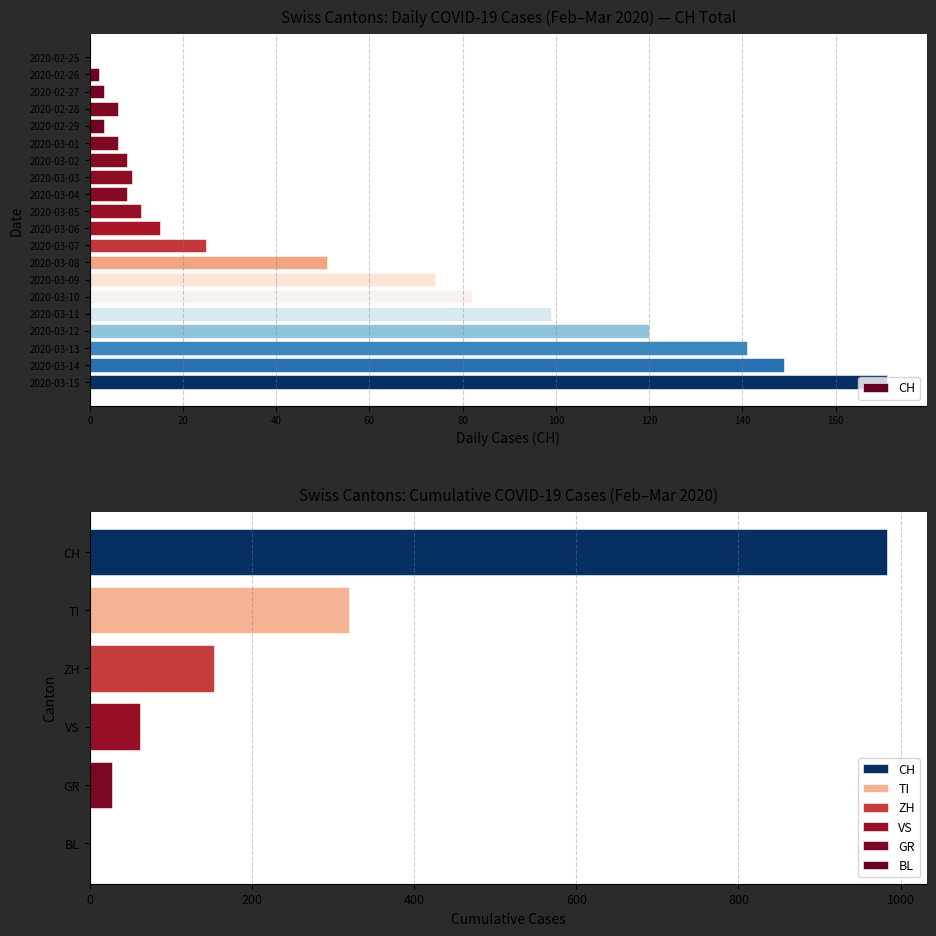

What position from the right is 2020-03-08?

8